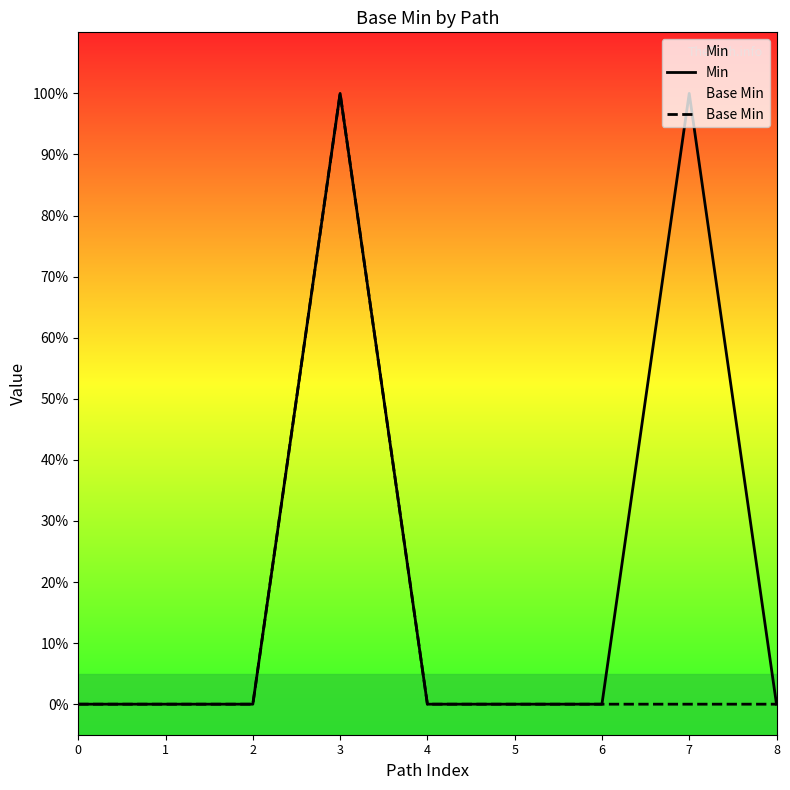

What is the value of the Min point at the 8th from the left?

1